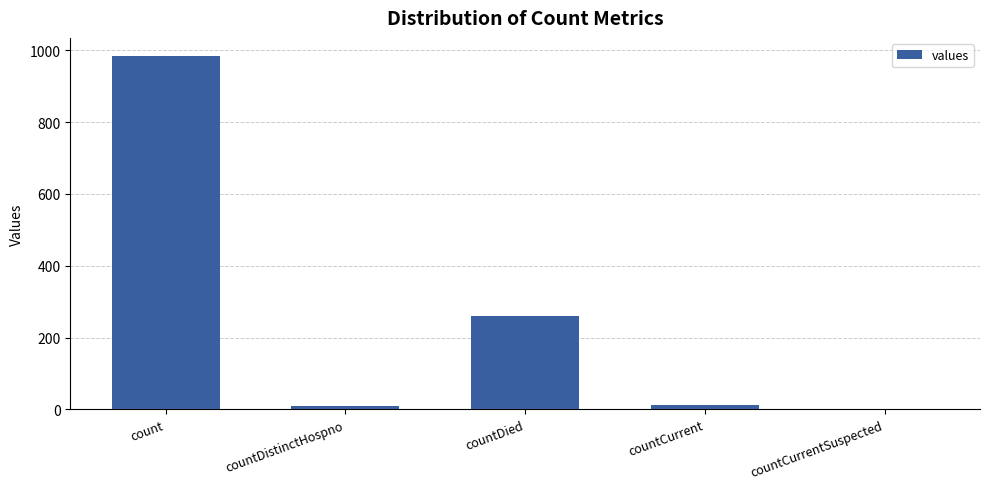

What is the sum of all values?

1267